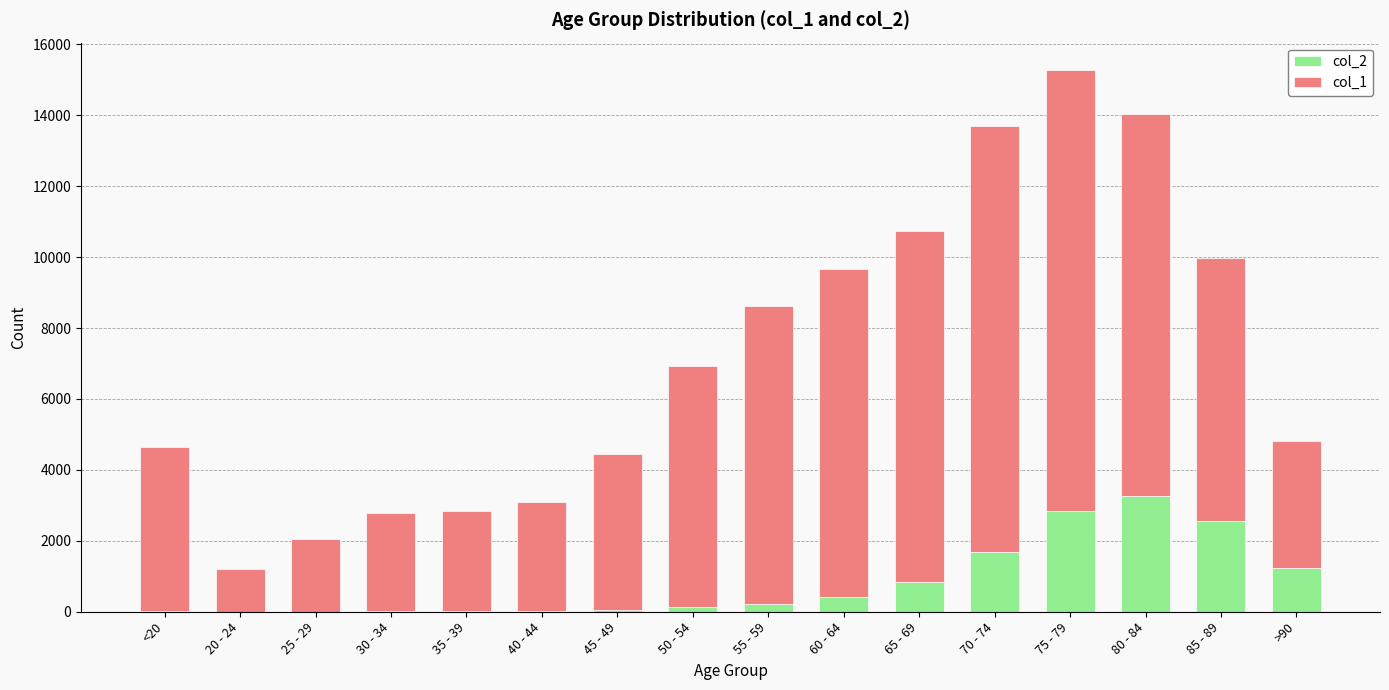

The value of col_2 at 70 - 74 is 518. True or false?

False